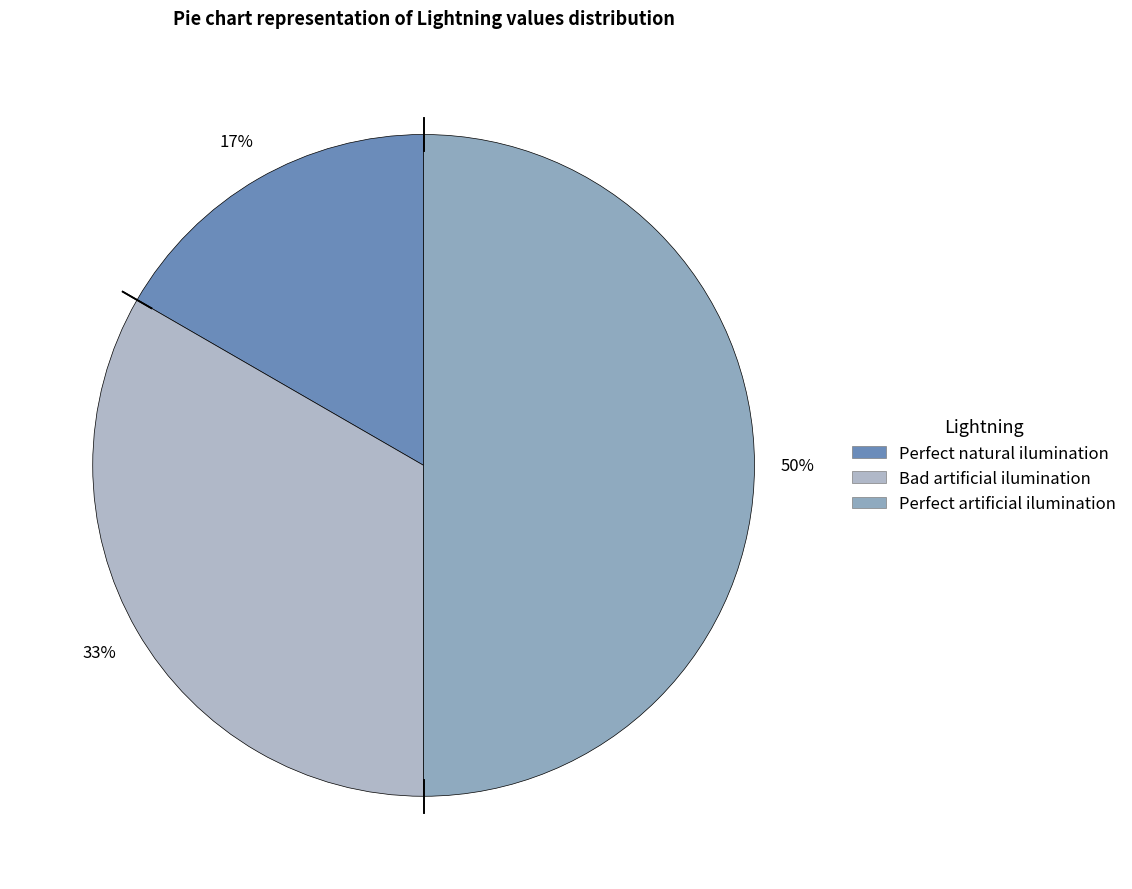

How many slices are in this pie chart?

3